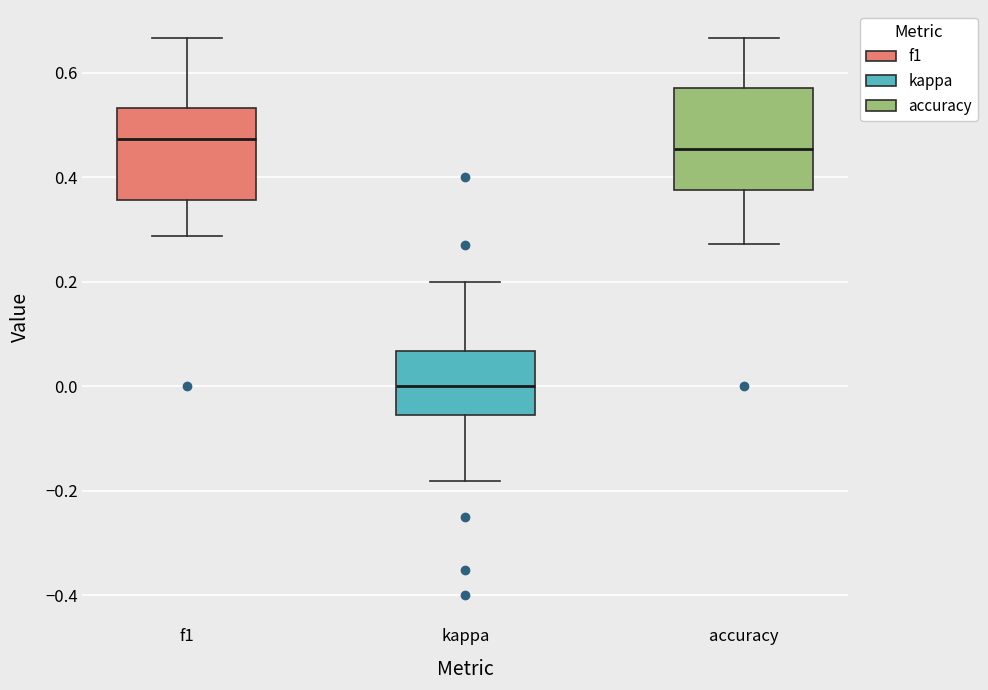

Where does the median line of the box for accuracy sit on the y-axis? The values are not printed on the chart, so give them approximately, as read against the axis.

0.46